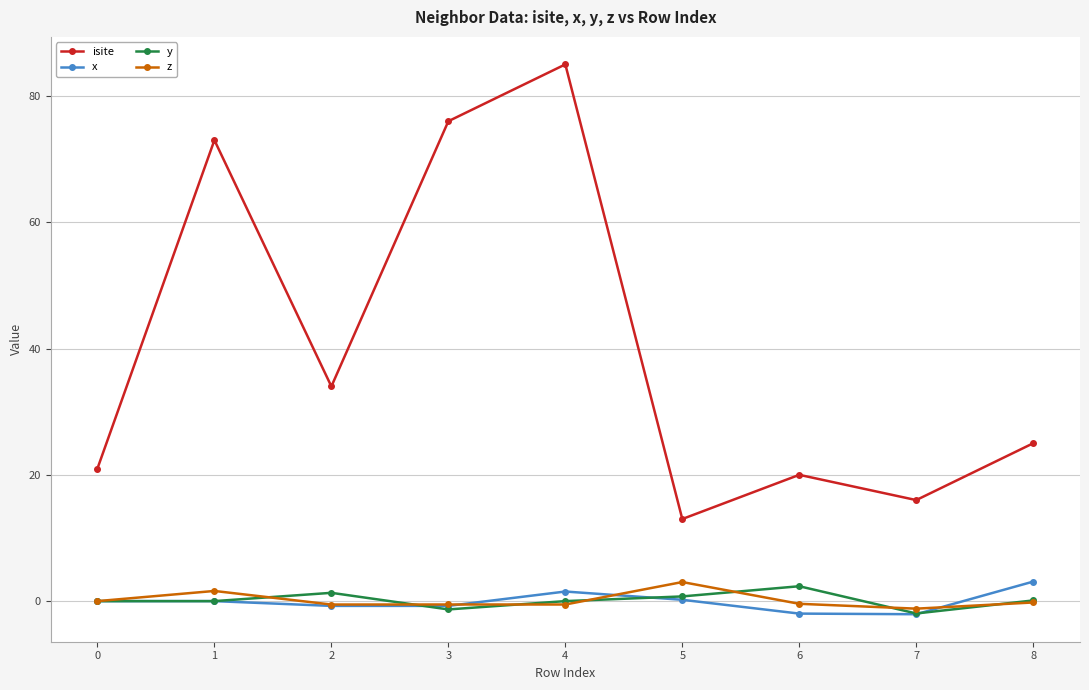

At which category is the sum across all series the highest?

4